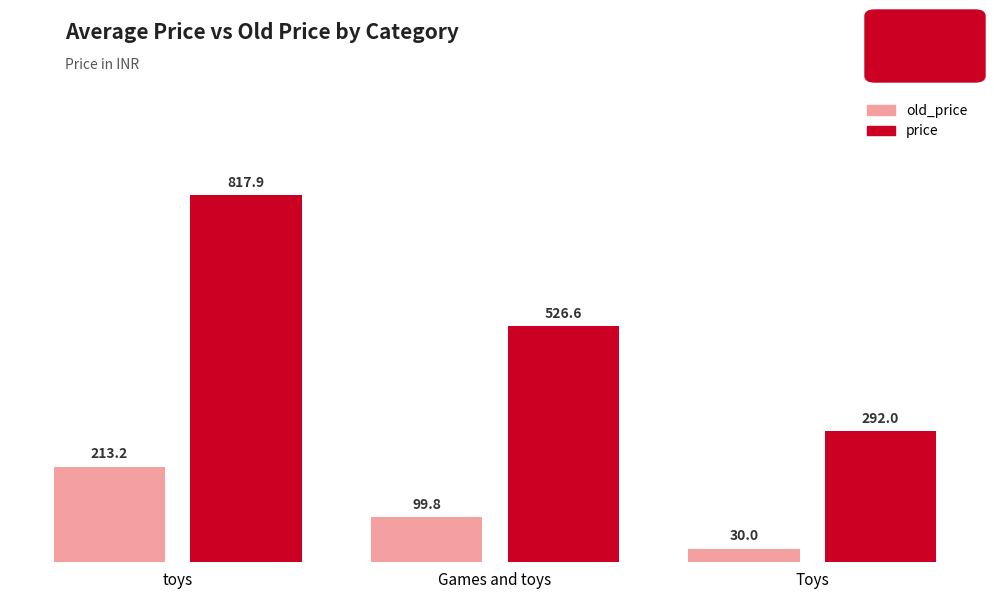

List the series in order of their overall mean, highest first.

price, old_price